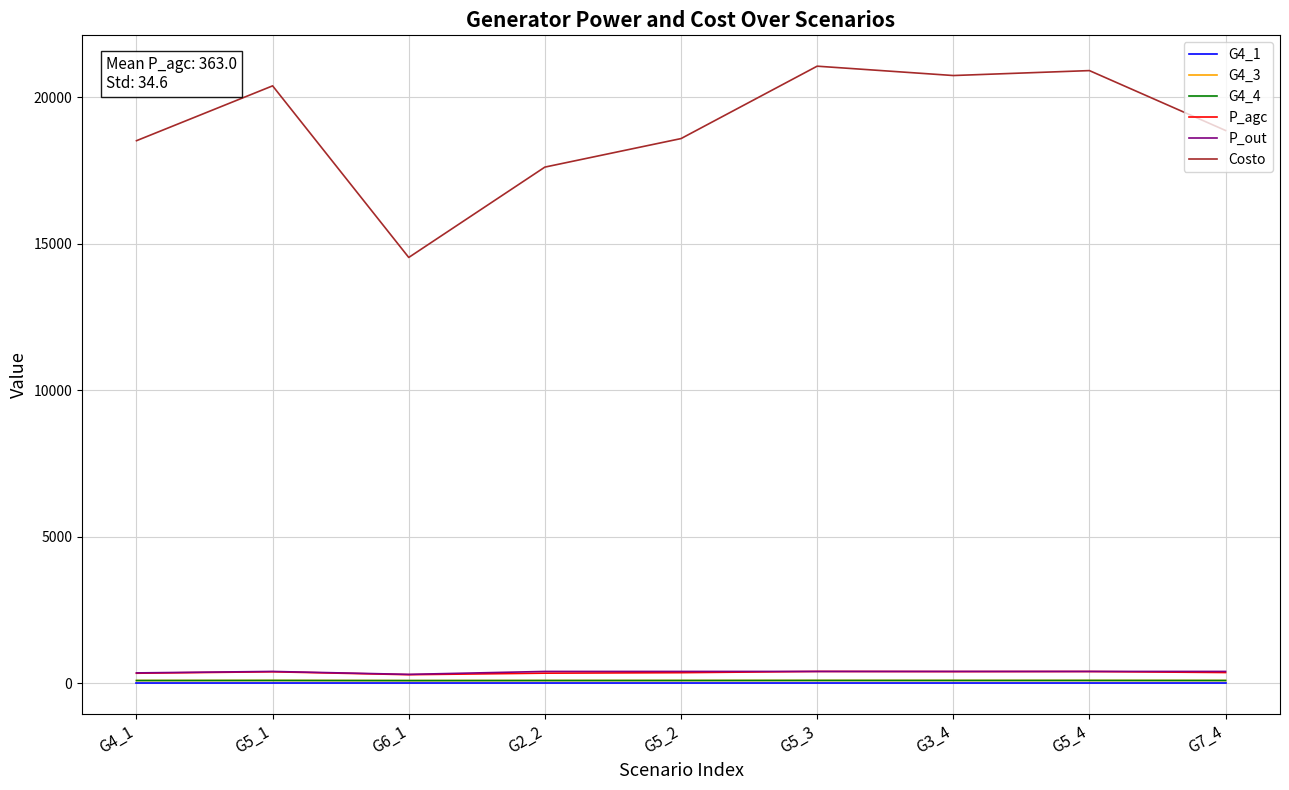

Which series has the widest spread of values?

Costo